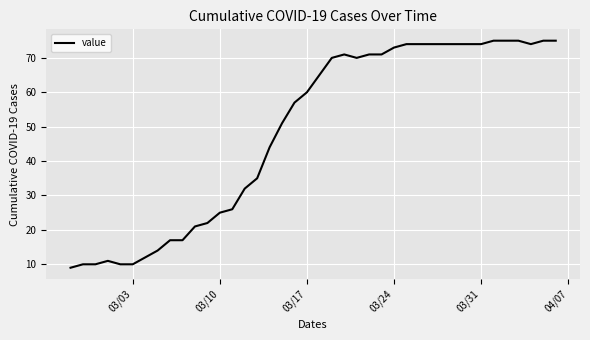

What is the difference between the maximum and minimum values?

66